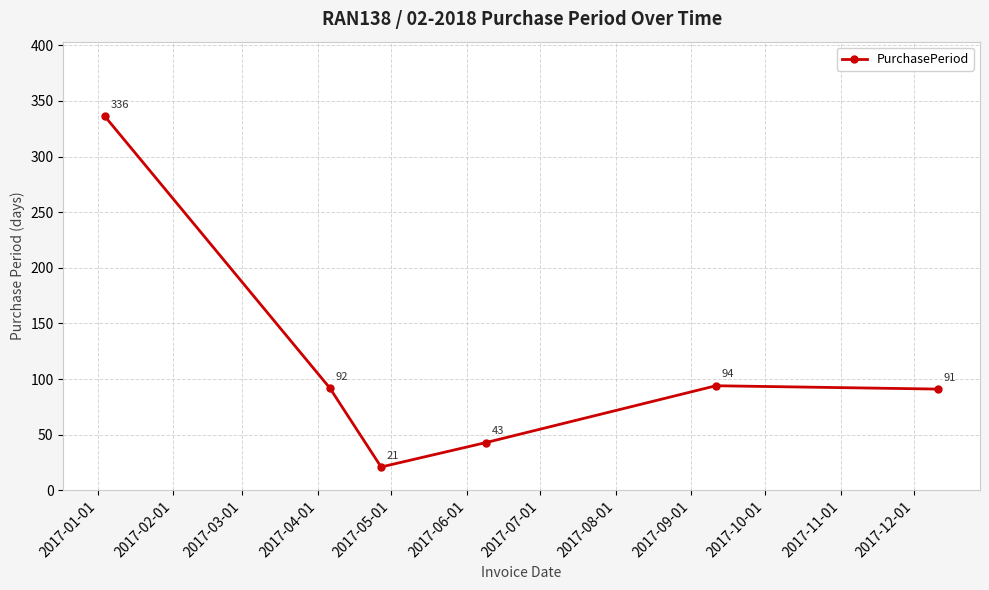

How many points are higher than both their immediate neighbors (excluding endpoints)?

1